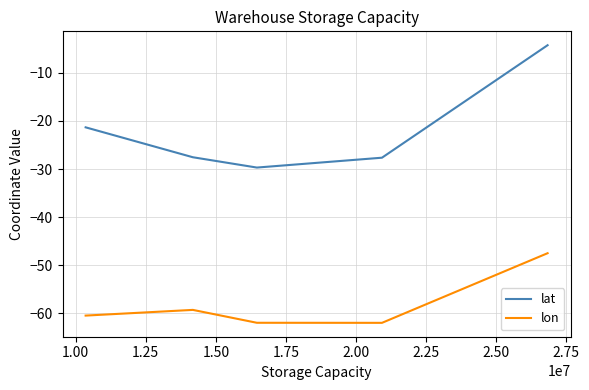

Which series has the largest total across all categories?

lat